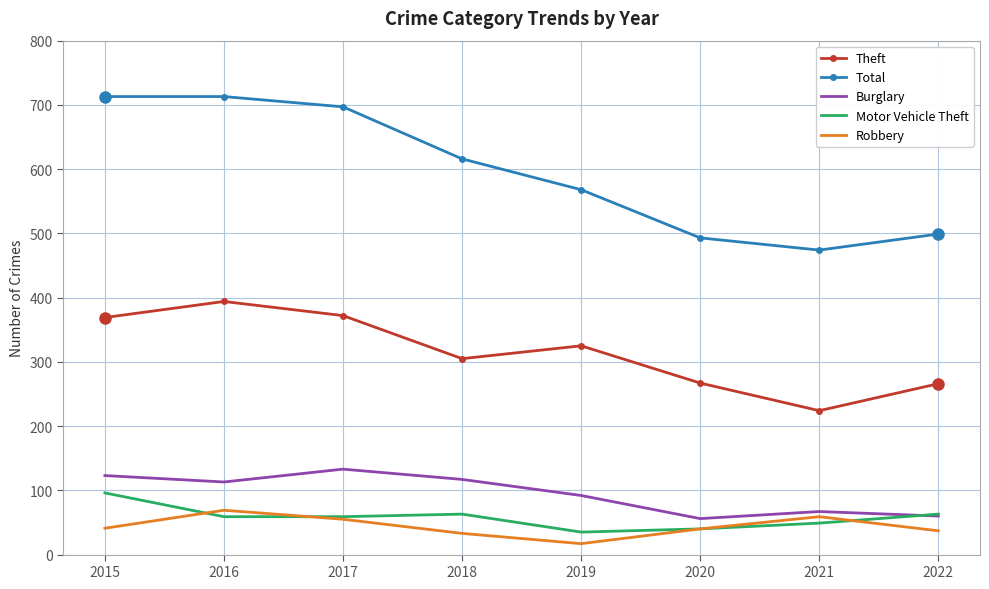

What is the approximate value of Theft at 2018, to the nearest 50?

300